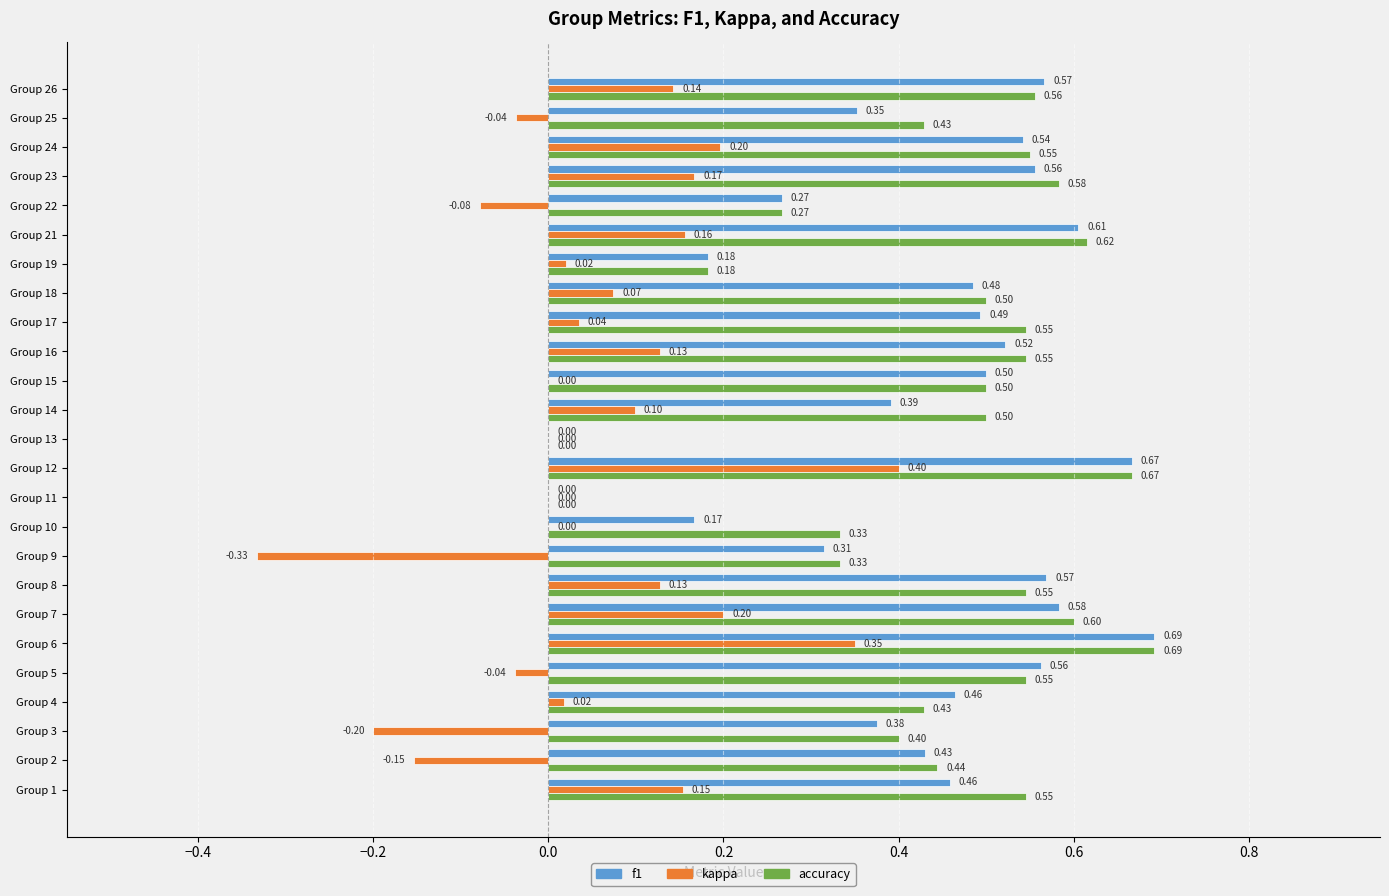

What are all the series names shown in the legend?

f1, kappa, accuracy